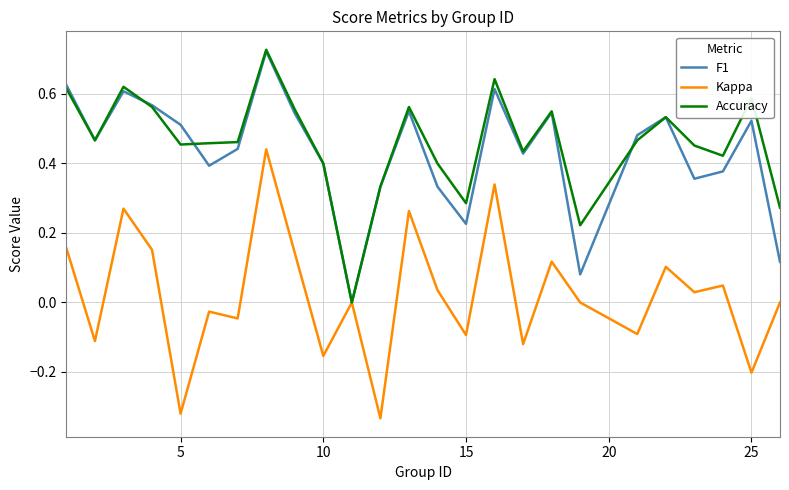

Which series has the largest range (max minus min)?

Kappa